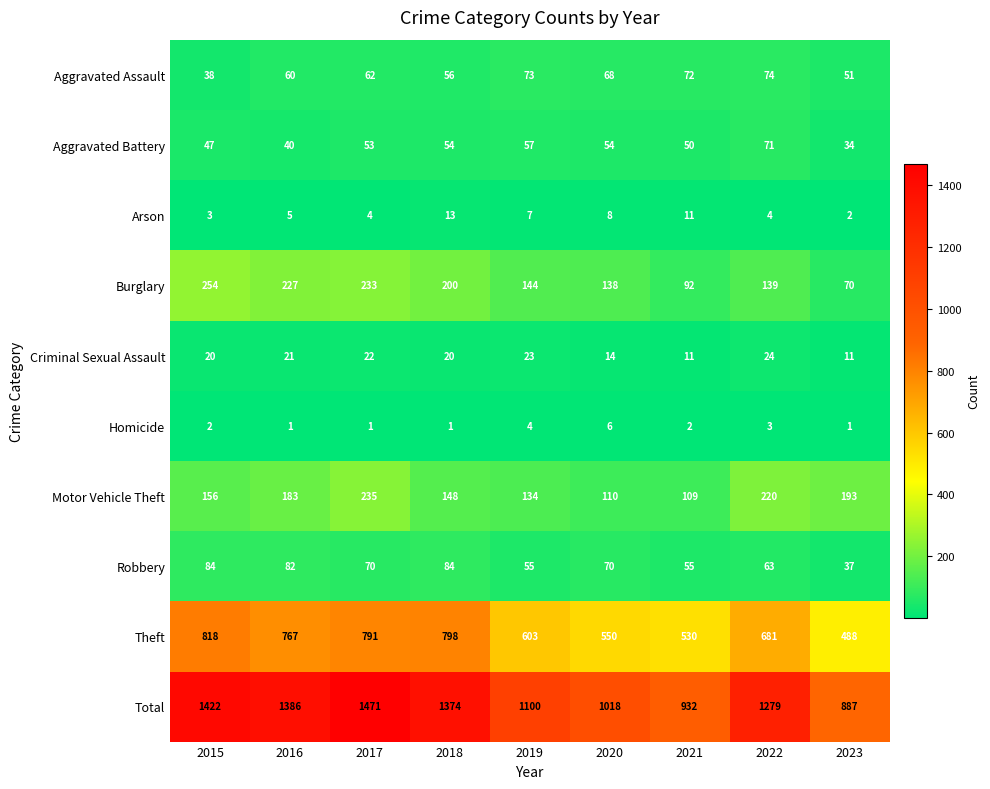

Rank the series at 2017 from lowest to highest value.

Homicide, Arson, Criminal Sexual Assault, Aggravated Battery, Aggravated Assault, Robbery, Burglary, Motor Vehicle Theft, Theft, Total